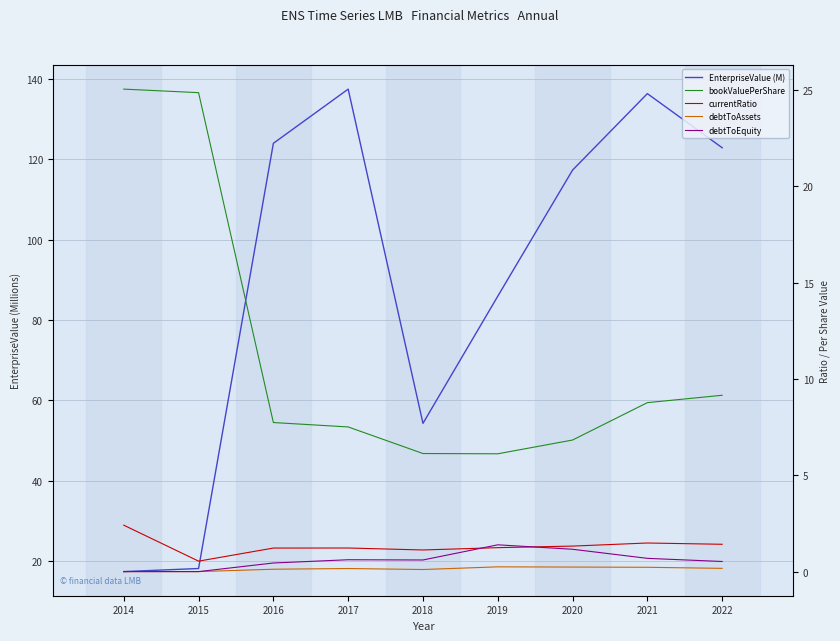

At which label does bookValuePerShare reach its minimum?

2019